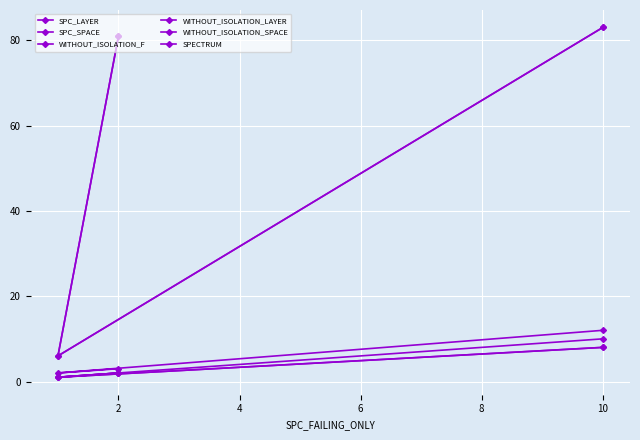

What is the sum of all WITHOUT_ISOLATION_F values?

13